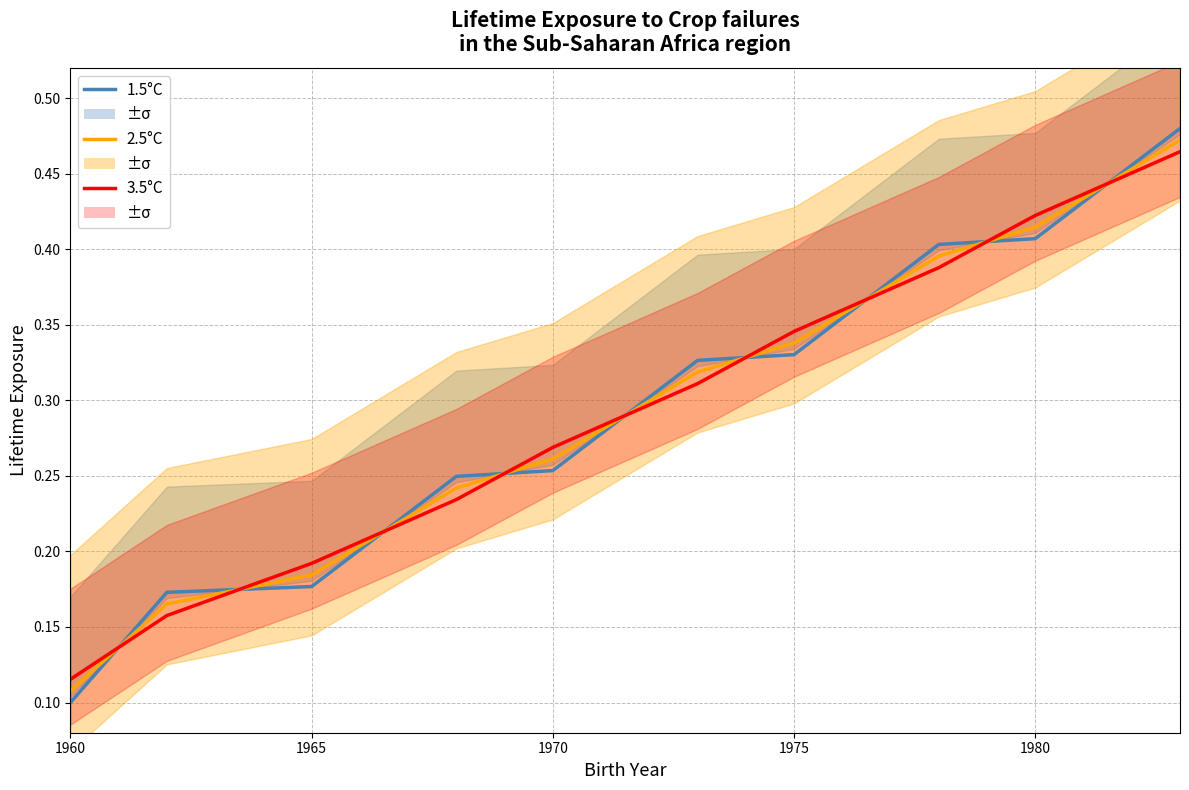

Which category has the lowest value across all series?

1960